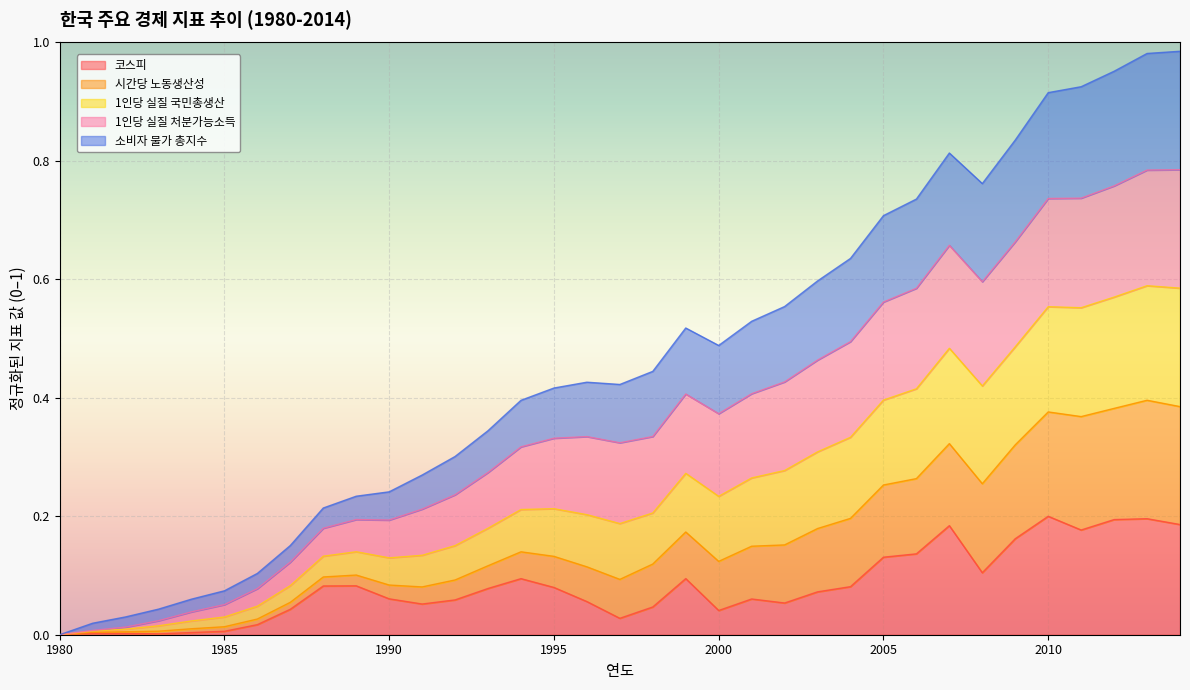

Which category has the highest value in the 시간당 노동생산성 series?

2013